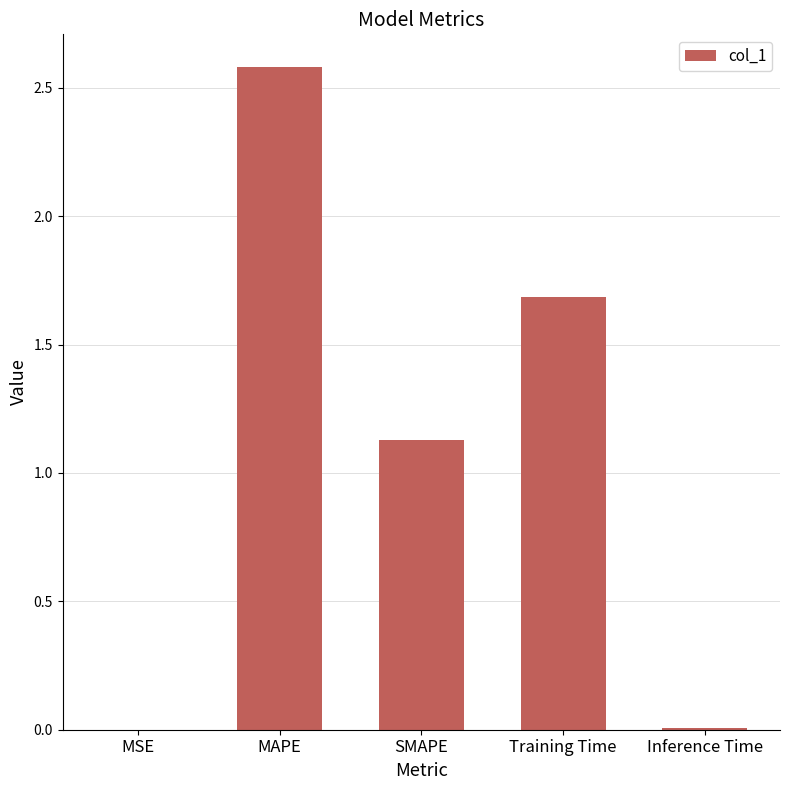

What is the sum of the values at MAPE and Training Time?

4.3